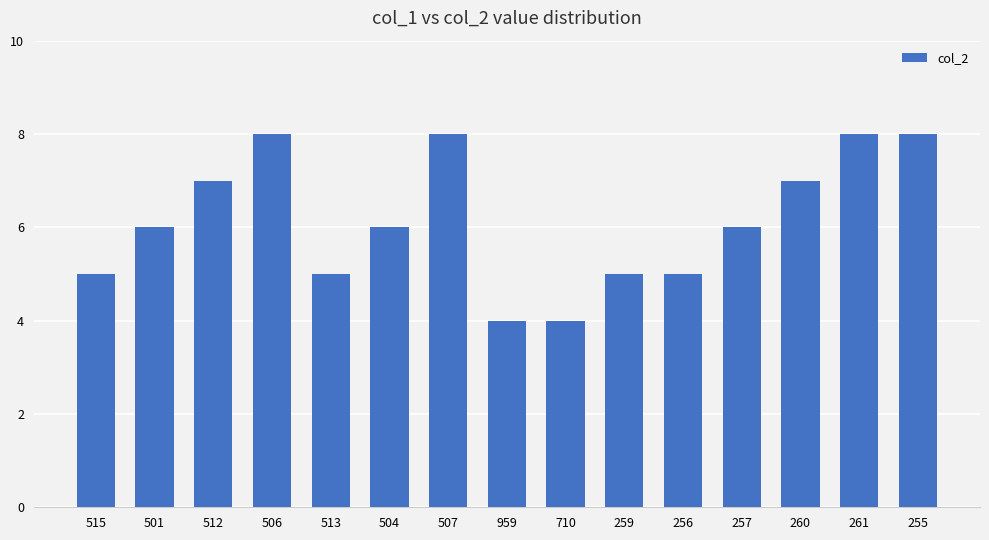

Between 515 and 501, which is larger?

501